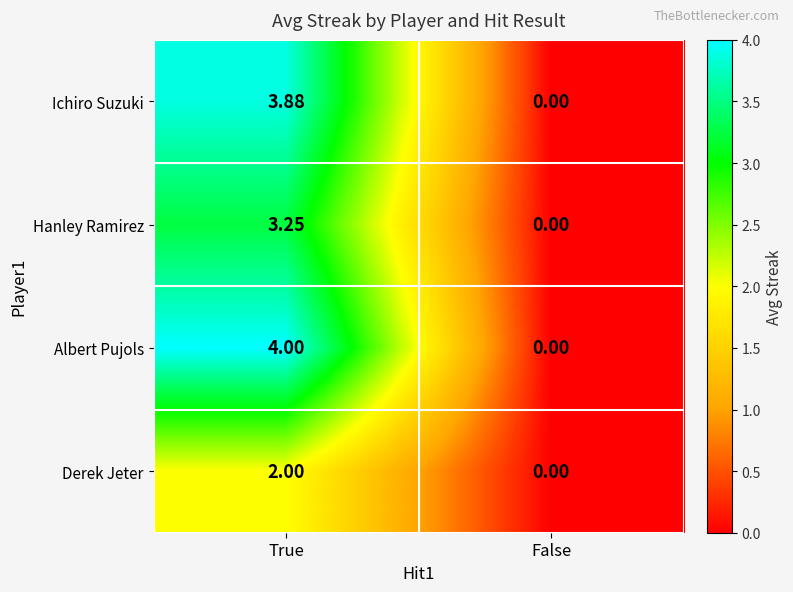

Rank the series by their maximum value, from lowest to highest.

Derek Jeter, Hanley Ramirez, Ichiro Suzuki, Albert Pujols